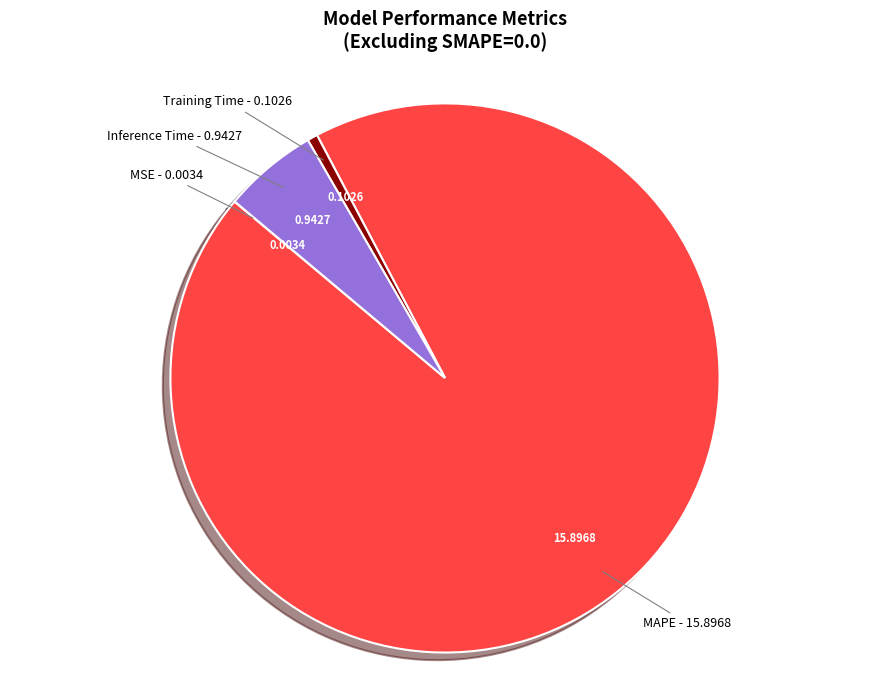

Does Inference Time account for over 50% of the chart?

No